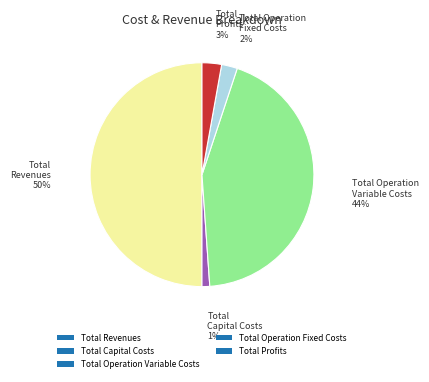

Between Total Operation Fixed Costs and Total Capital Costs, which is larger?

Total Operation Fixed Costs